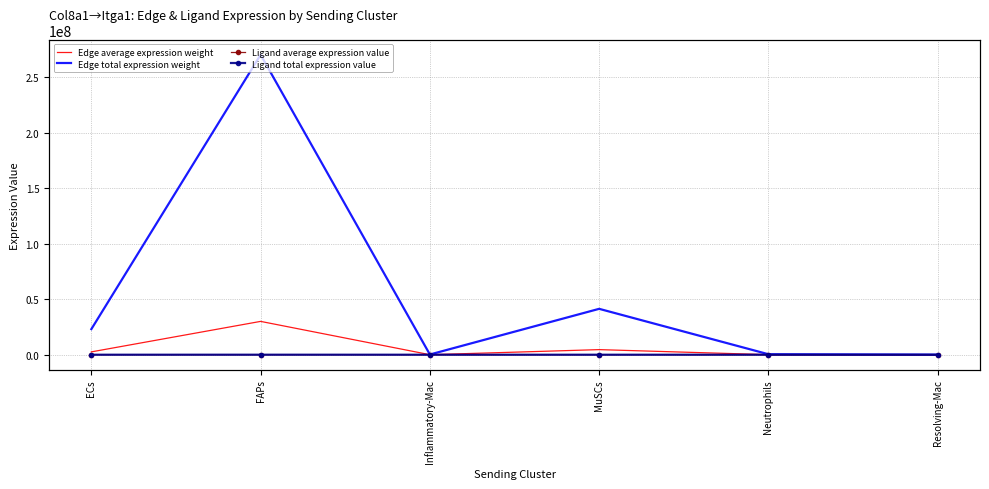

Between Inflammatory-Mac and Neutrophils, which series saw the biggest shift?

Edge total expression weight